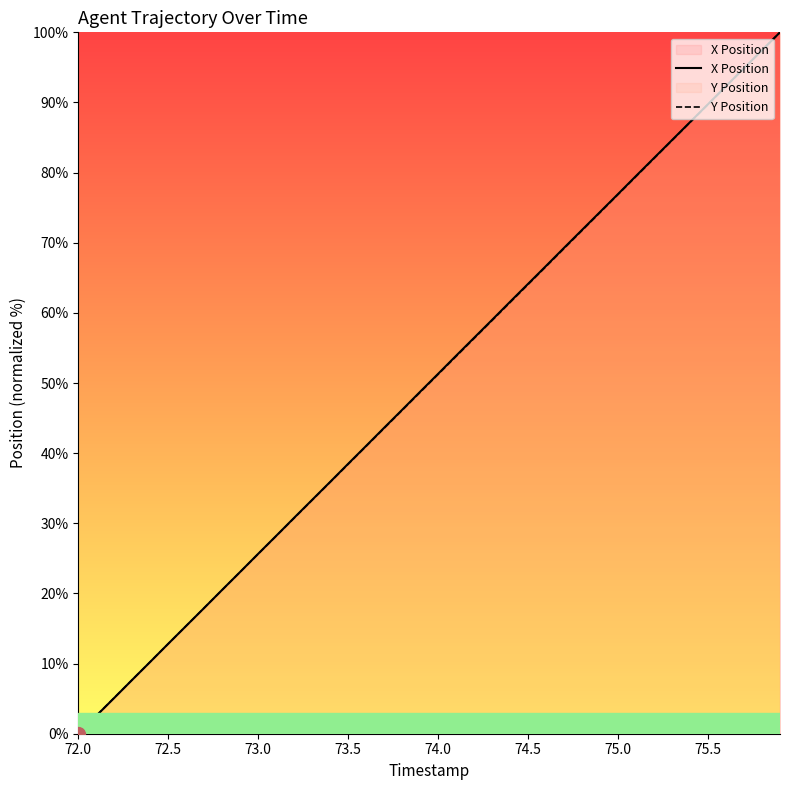

How many positive values does the Y Position series have?

39